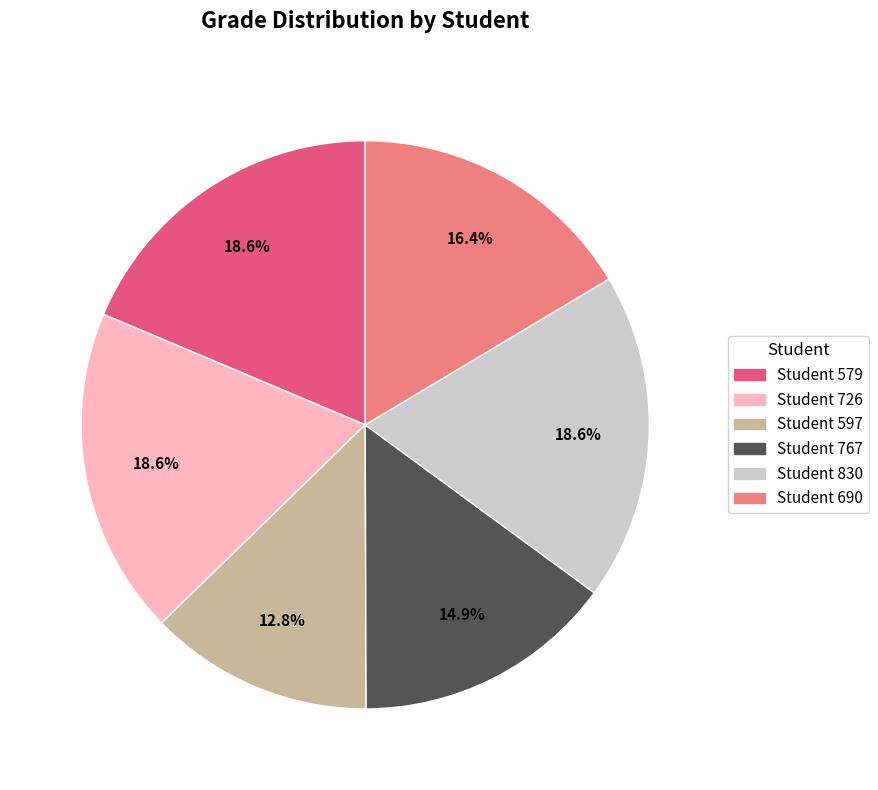

Is the sum of Student 579 and Student 726 greater than half?

No